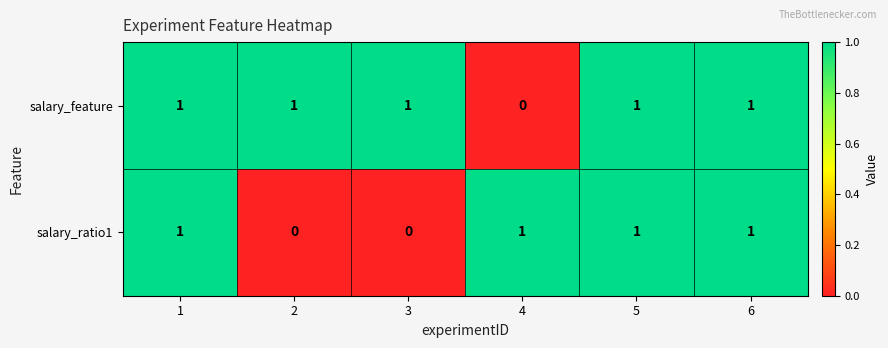

At how many categories does at least one series exceed 0?

6